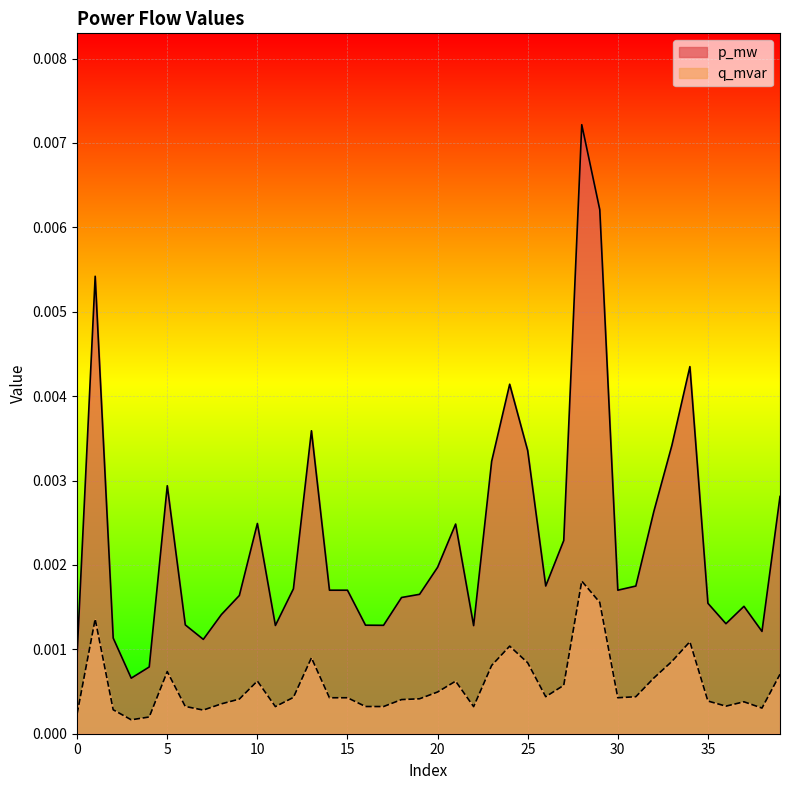

At which category does q_mvar reach its first local valley?

3